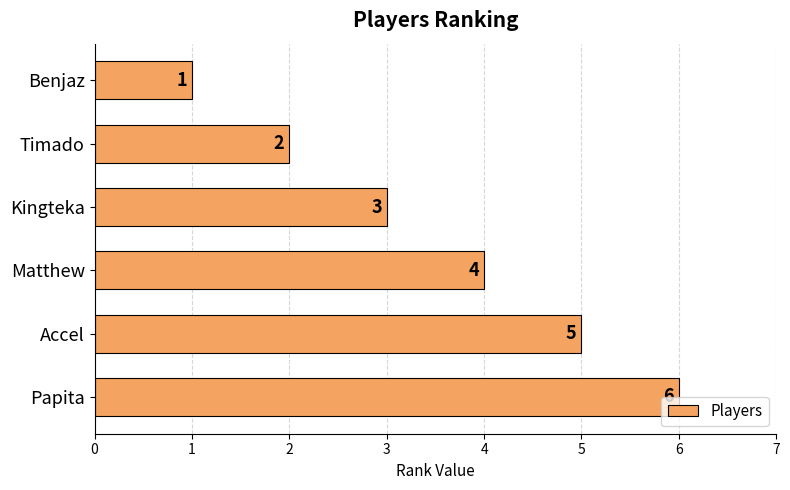

Count the number of data series in this chart.

1